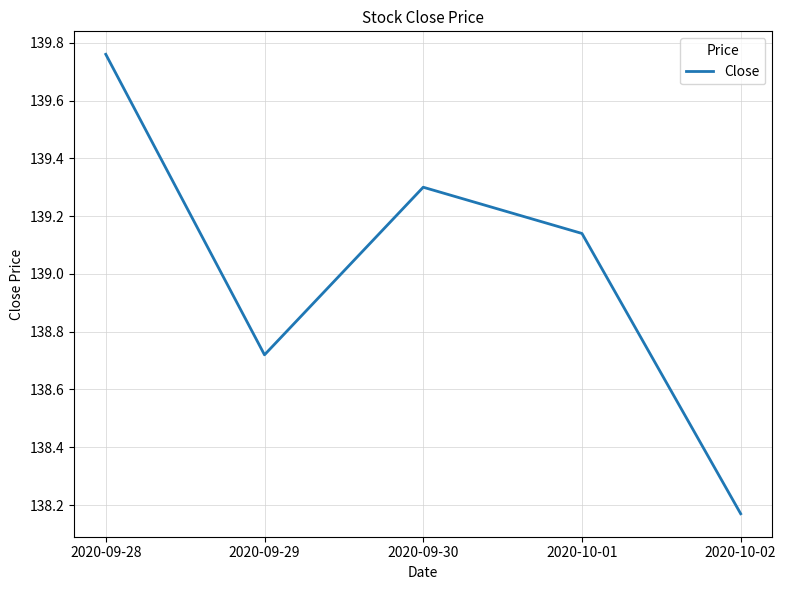

At which category does the data reach its first local peak?

2020-09-30